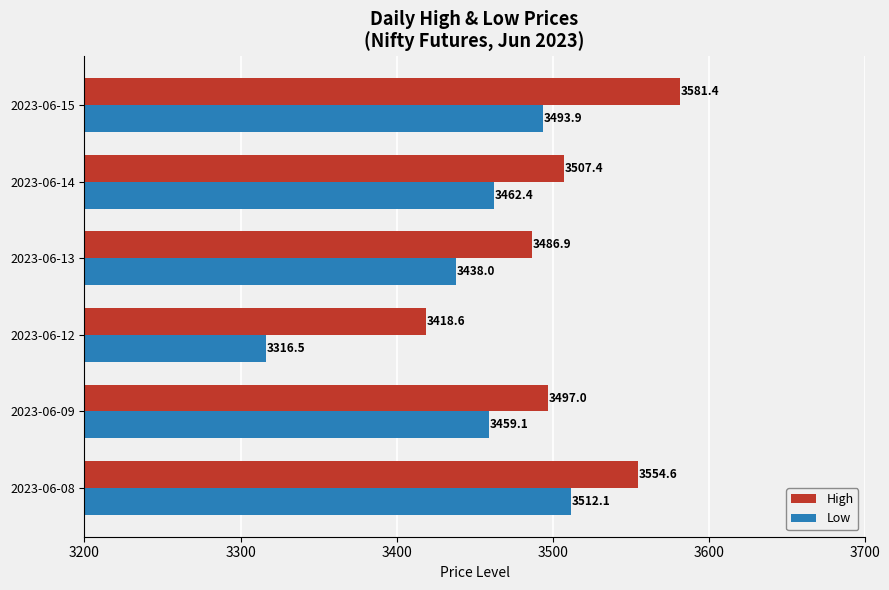

Which series has the largest range (max minus min)?

Low